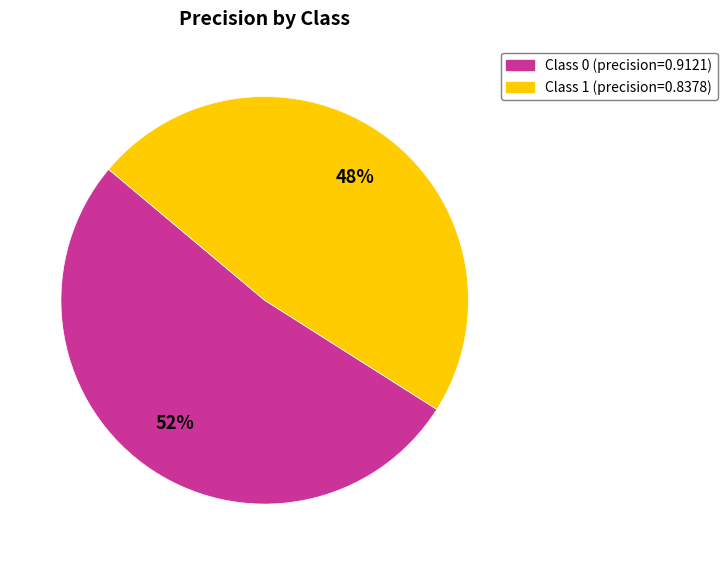

To the nearest percent, what is the difference between the largest and smallest slice percentages?

4%